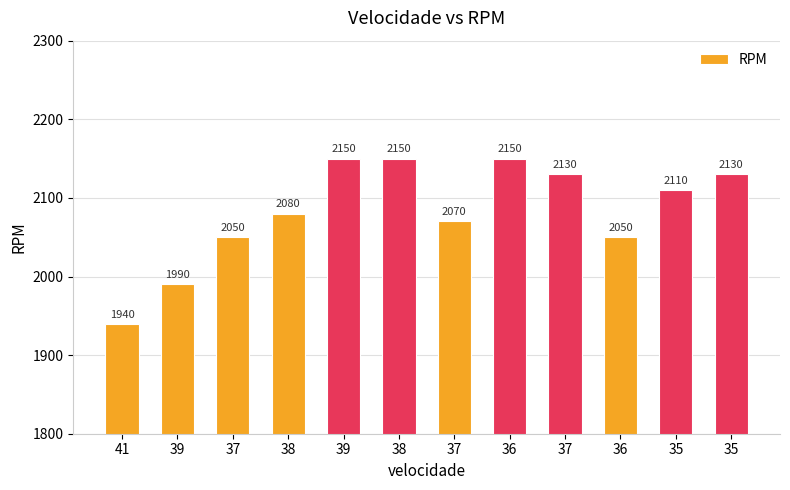

What is the average value?

2083